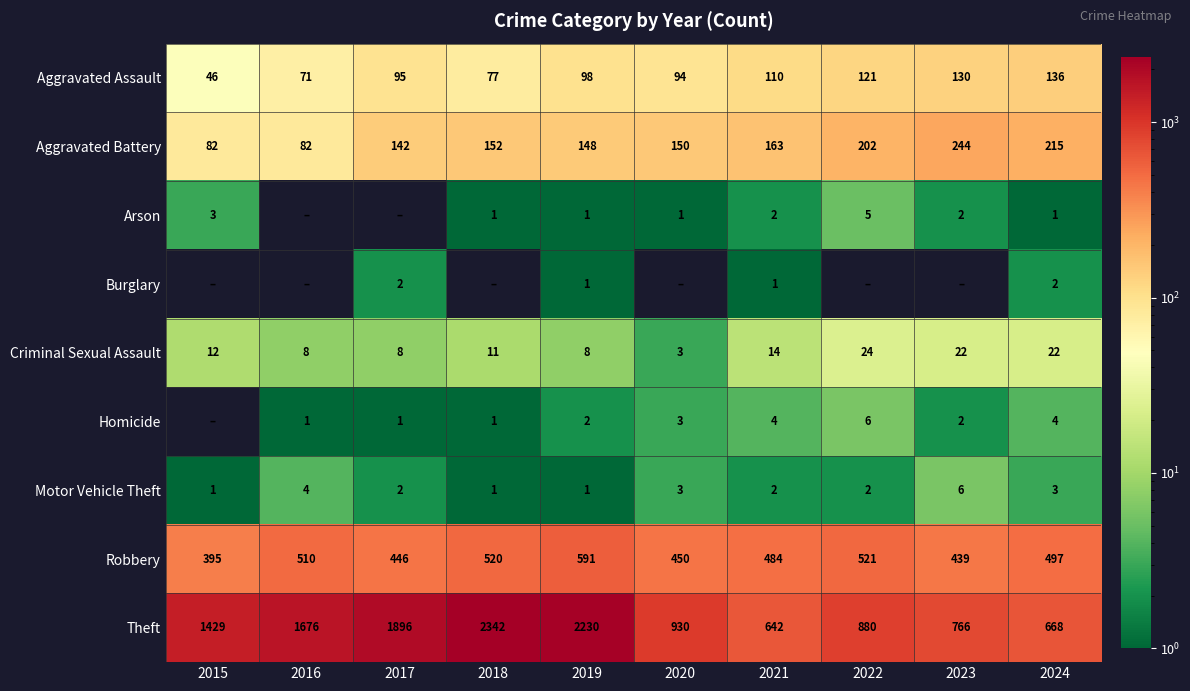

What is the sum of all Motor Vehicle Theft values?

25